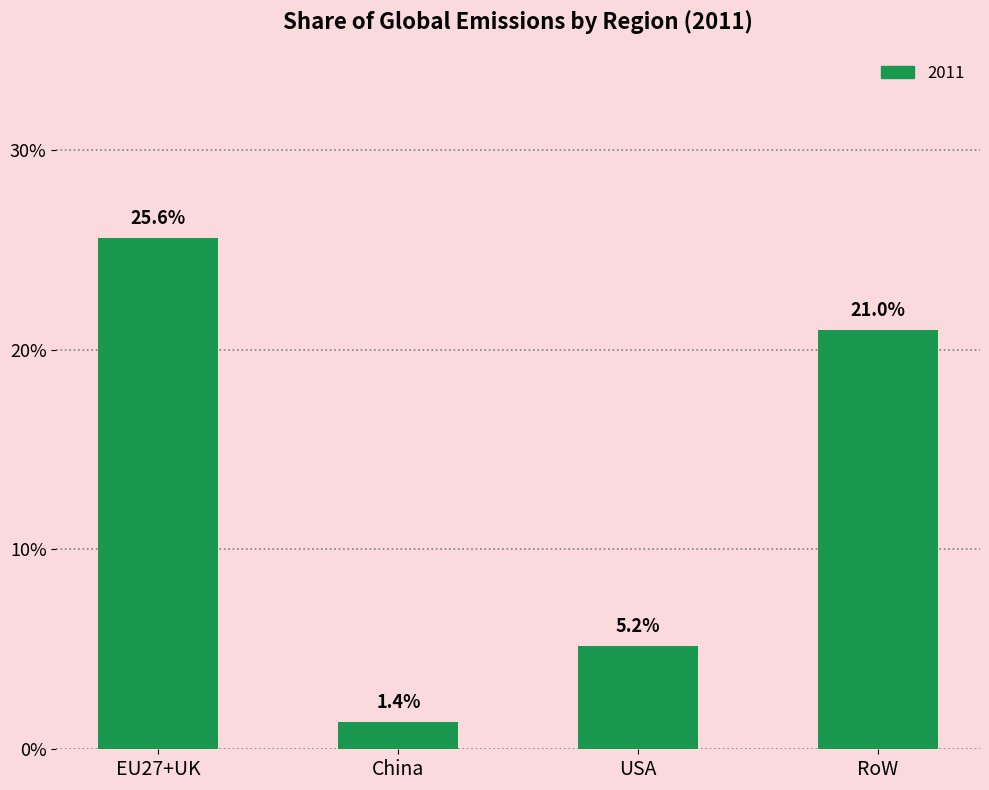

What is the label of the 4th bar from the left?

RoW